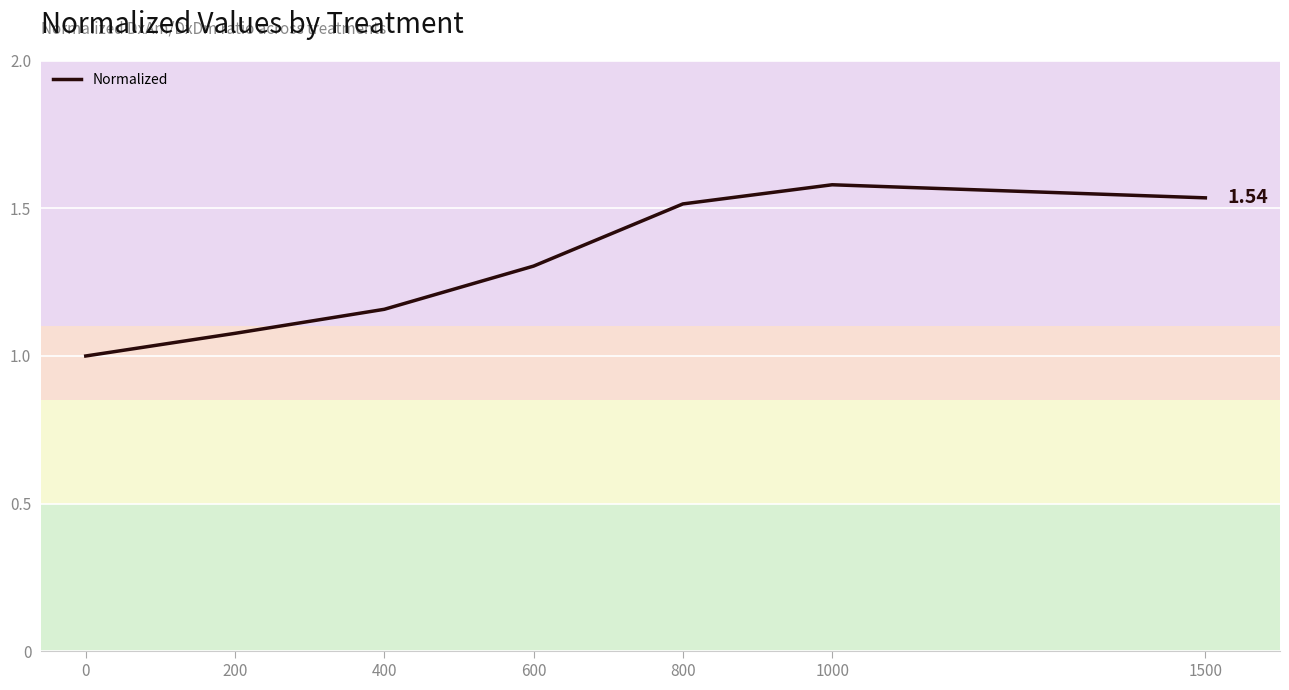

Read the value at 1000.

1.6